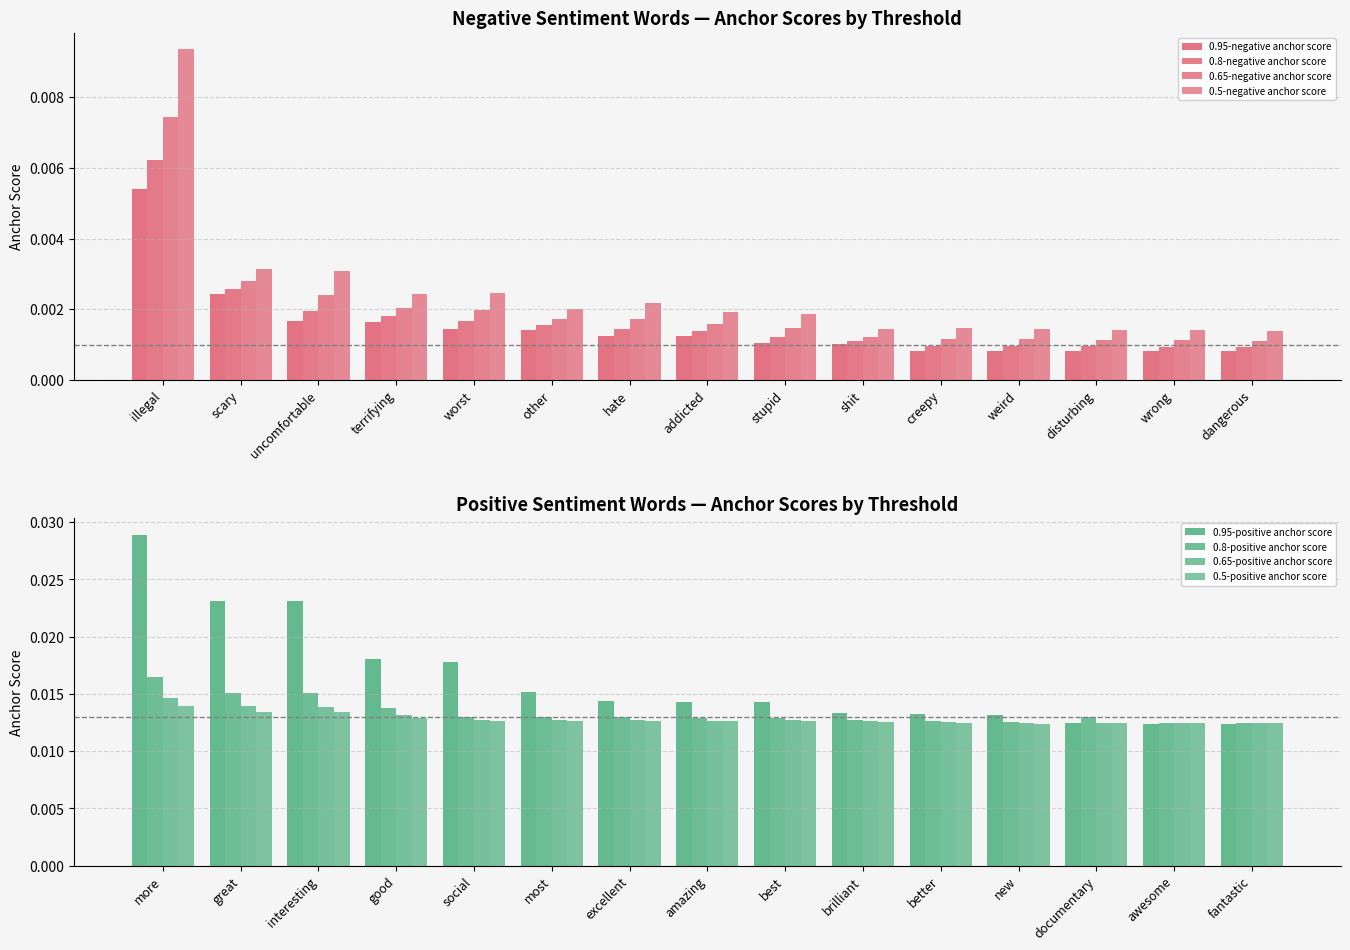

Rank the series by their maximum value, from lowest to highest.

0.95-negative anchor score, 0.8-negative anchor score, 0.65-negative anchor score, 0.5-negative anchor score